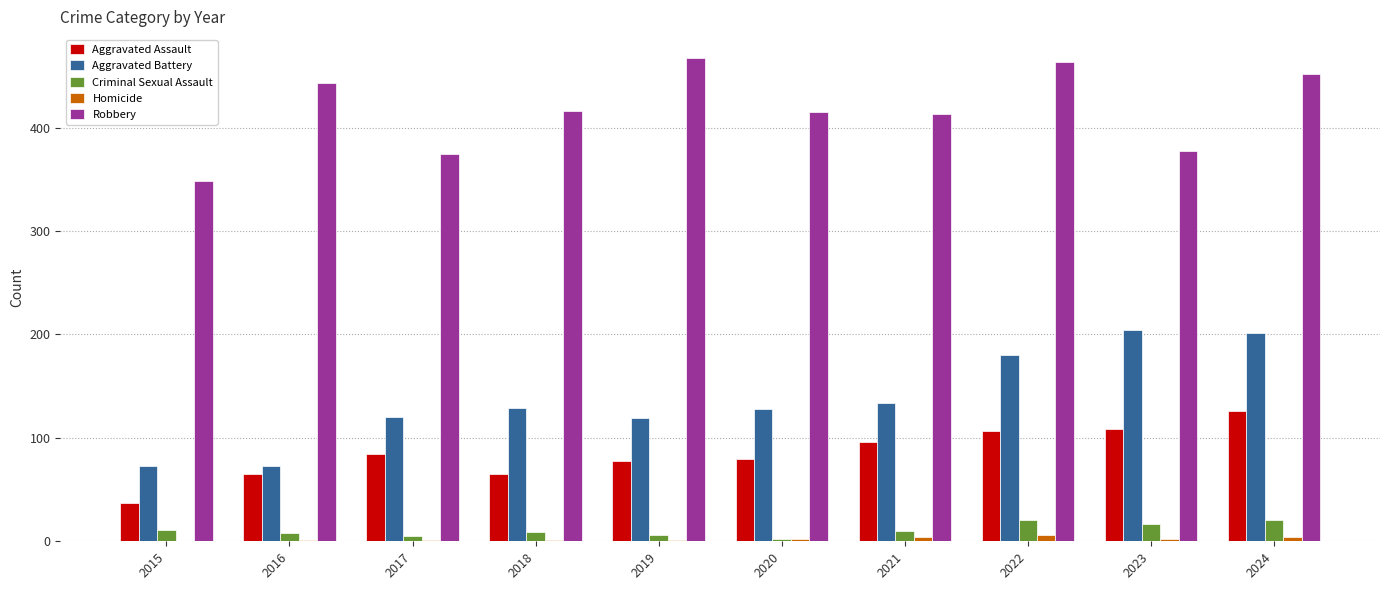

What is the sum of all Aggravated Assault values?

847